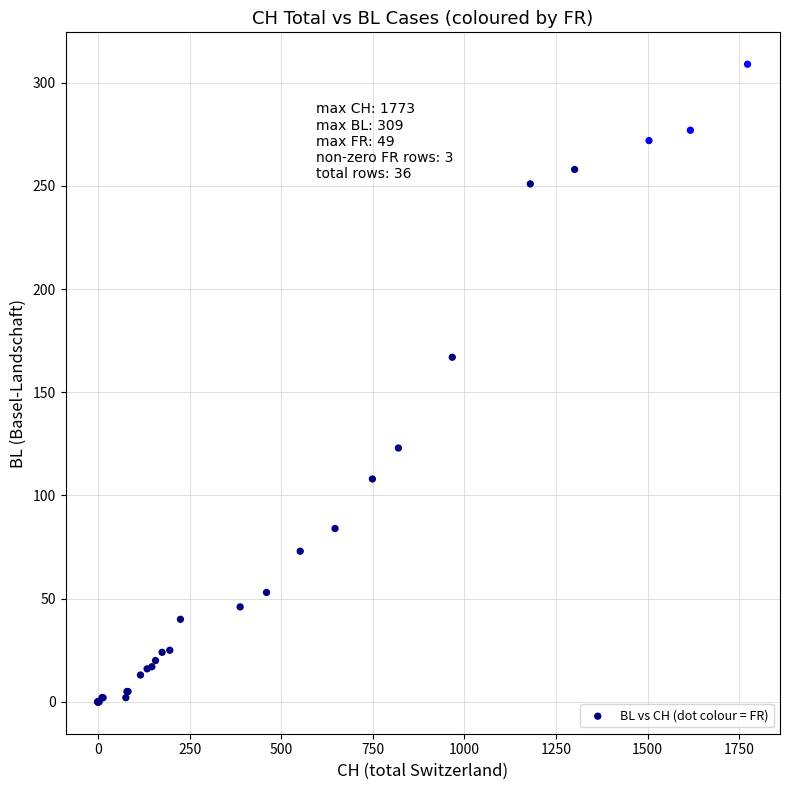

What Y value in the scatter plot is closest to 154?

167